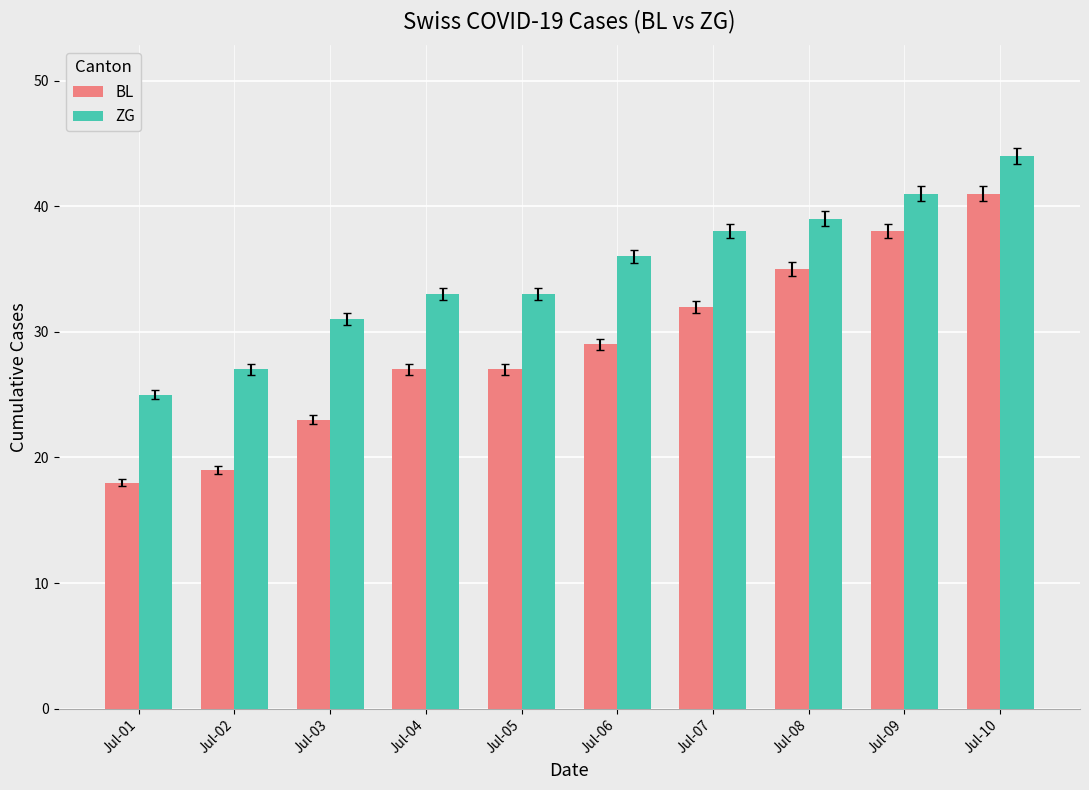

Reading right to left, extract all data points from this chart.

BL: Jul-10=41	Jul-09=38	Jul-08=35	Jul-07=32	Jul-06=29	Jul-05=27	Jul-04=27	Jul-03=23	Jul-02=19	Jul-01=18
ZG: Jul-10=44	Jul-09=41	Jul-08=39	Jul-07=38	Jul-06=36	Jul-05=33	Jul-04=33	Jul-03=31	Jul-02=27	Jul-01=25